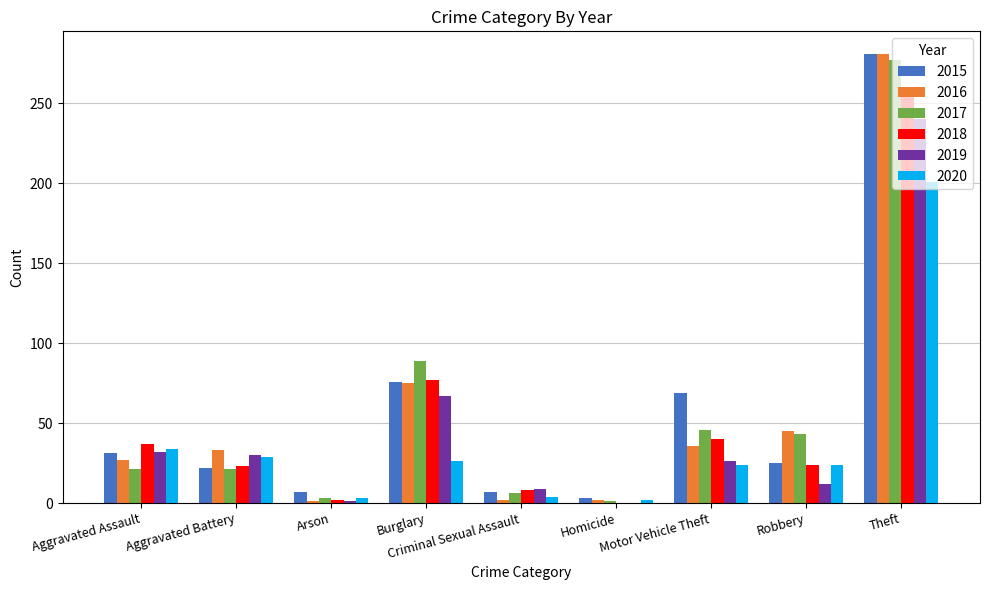

What is the sum of all 2016 values?

502